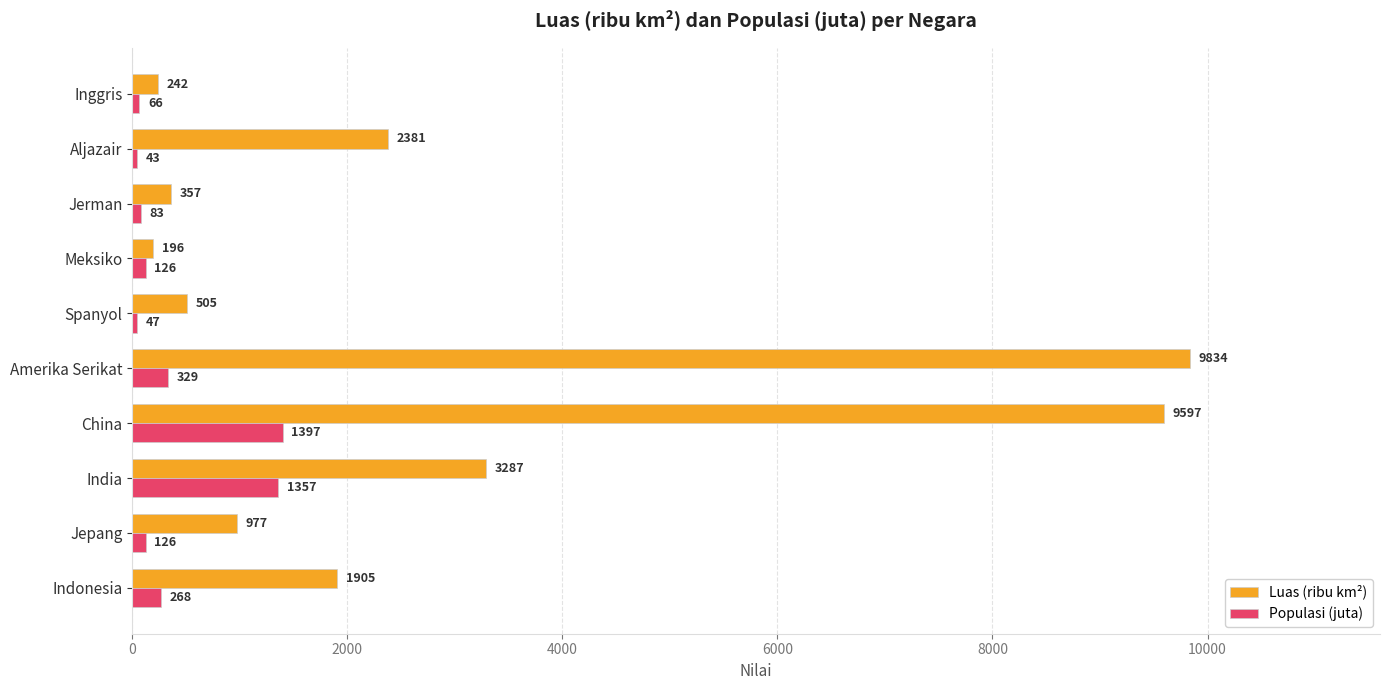

The Luas (ribu km²) series shows 357 at Jerman. True or false?

True